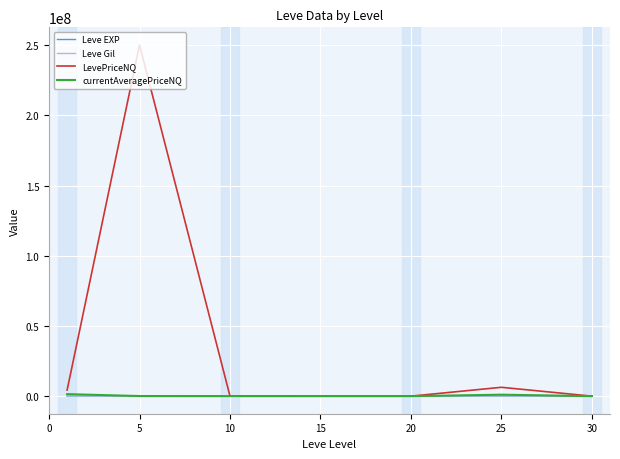

Which series has the largest total across all categories?

LevePriceNQ